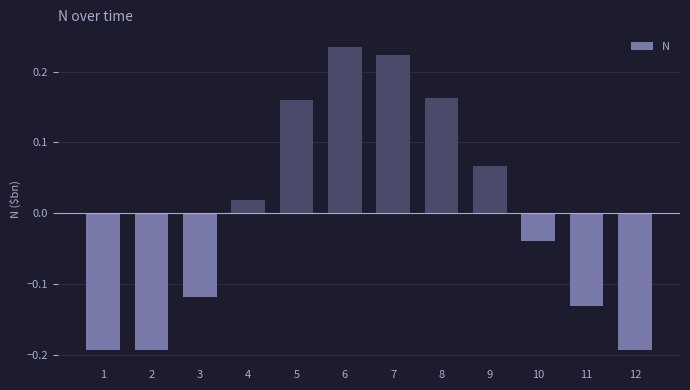

Which label corresponds to the largest value in the chart?

6